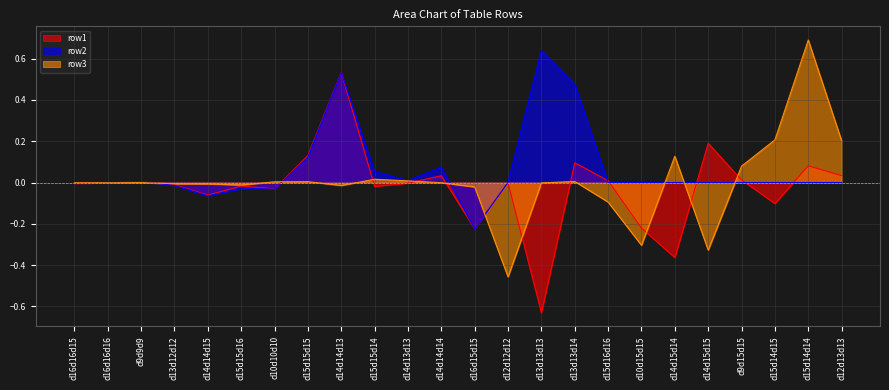

Which series ends up on top after the final intersection of row2 and row1?

row1